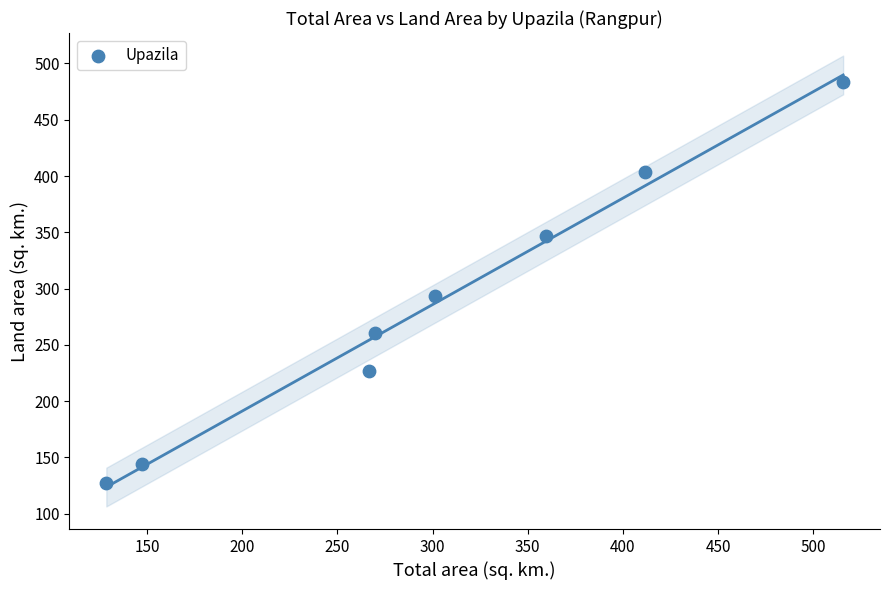

What is the average Y value?

285.9